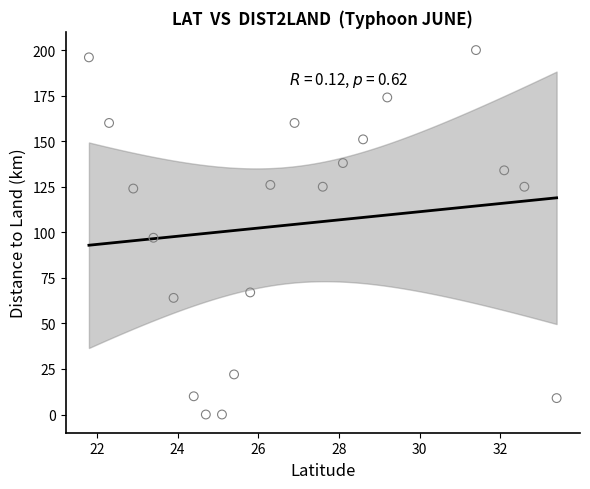

What Y value in the scatter plot is closest to 100?

97